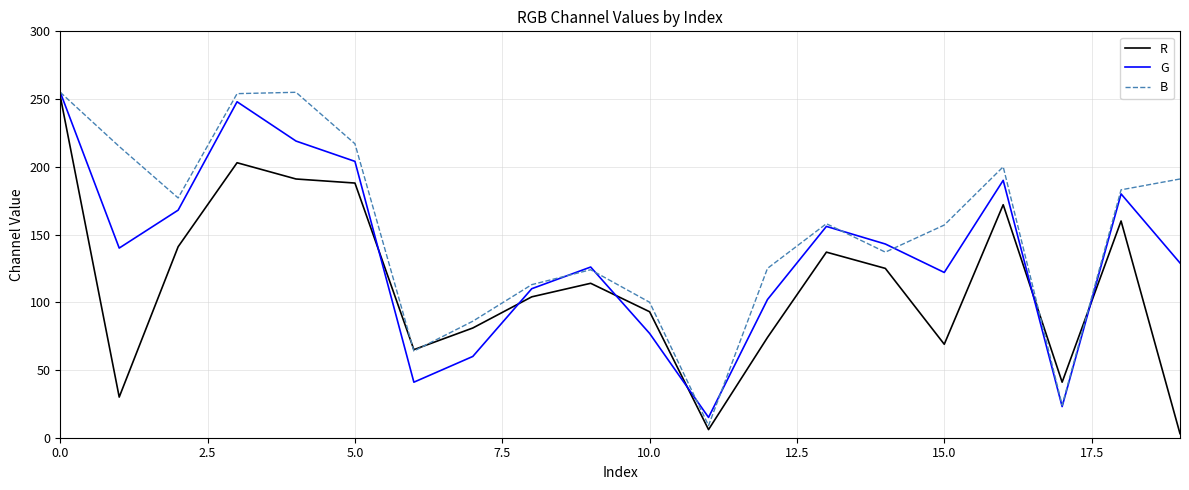

How many intersections are there between G and R?

6